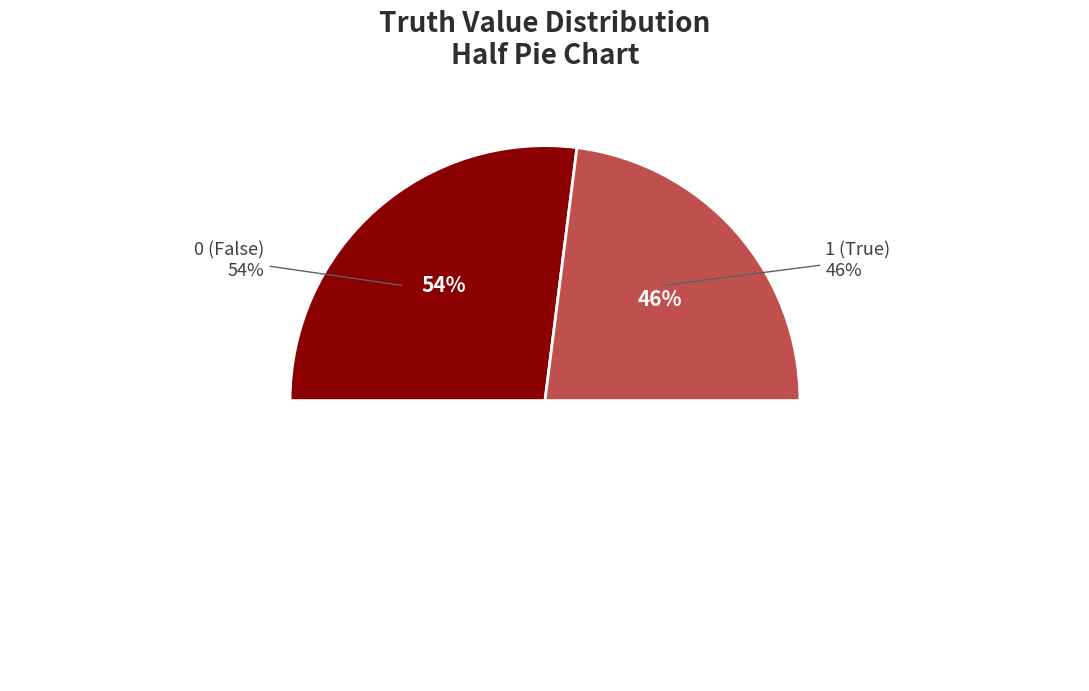

Does 1 represent more than half of the total?

No